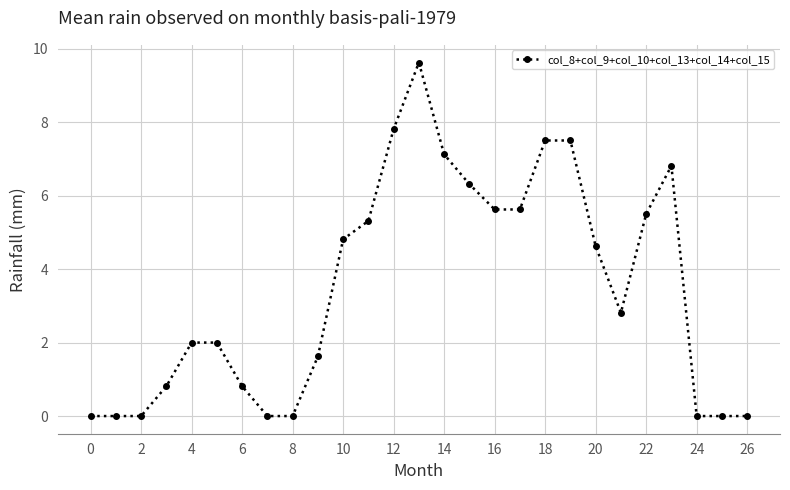

What is the maximum value shown in the chart?

9.6